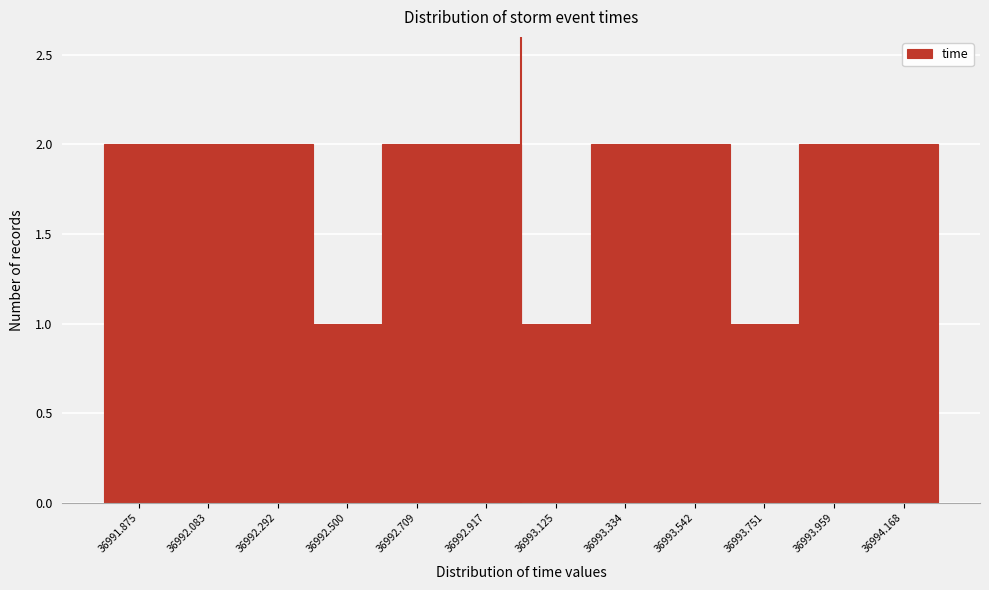

Reading left to right, what are all the values shown in this chart?

2	2	2	1	2	2	1	2	2	1	2	2